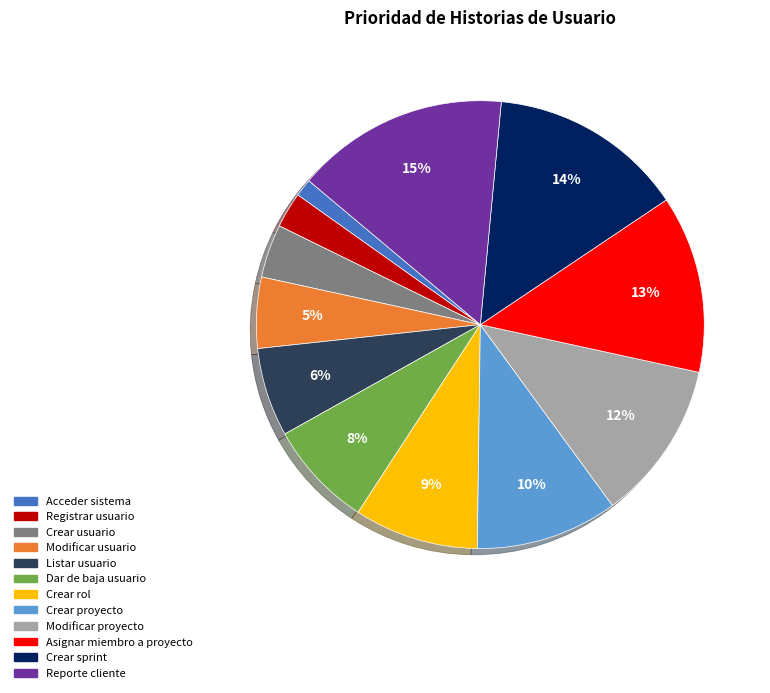

Which has a higher value, Modificar proyecto or Listar usuario?

Modificar proyecto